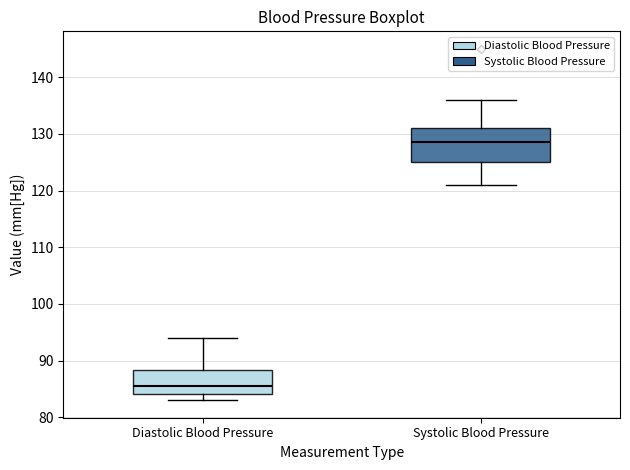

Reading left to right, read every box against the y-axis: the position of its median line, the range the box covers, and the ends of its whiskers. The values are not printed on the chart, so give them approximately, as read against the axis.

Diastolic Blood Pressure: median 86, box 84 to 88, whiskers 83 to 94
Systolic Blood Pressure: median 129, box 125 to 131, whiskers 121 to 136